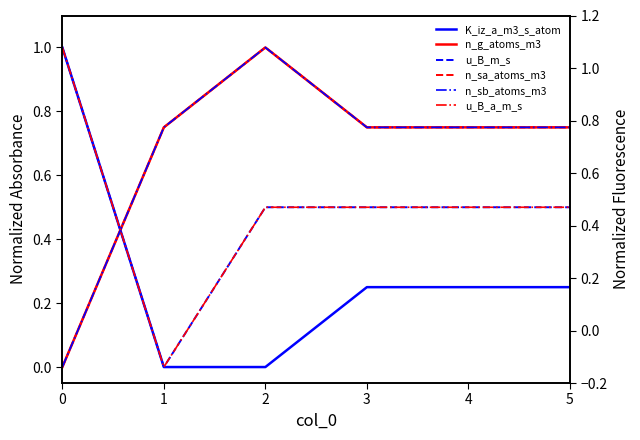

True or false: n_sb_atoms_m3 has more than 1 points higher than both neighbors.

False